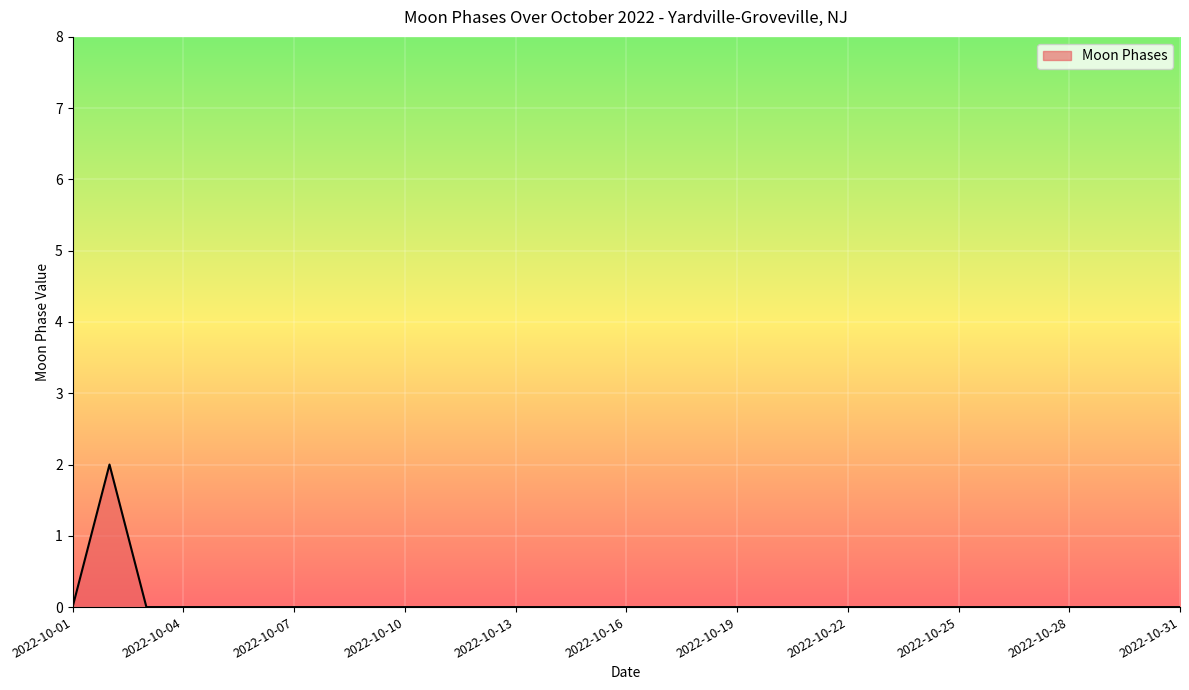

What is the sum of all values?

2